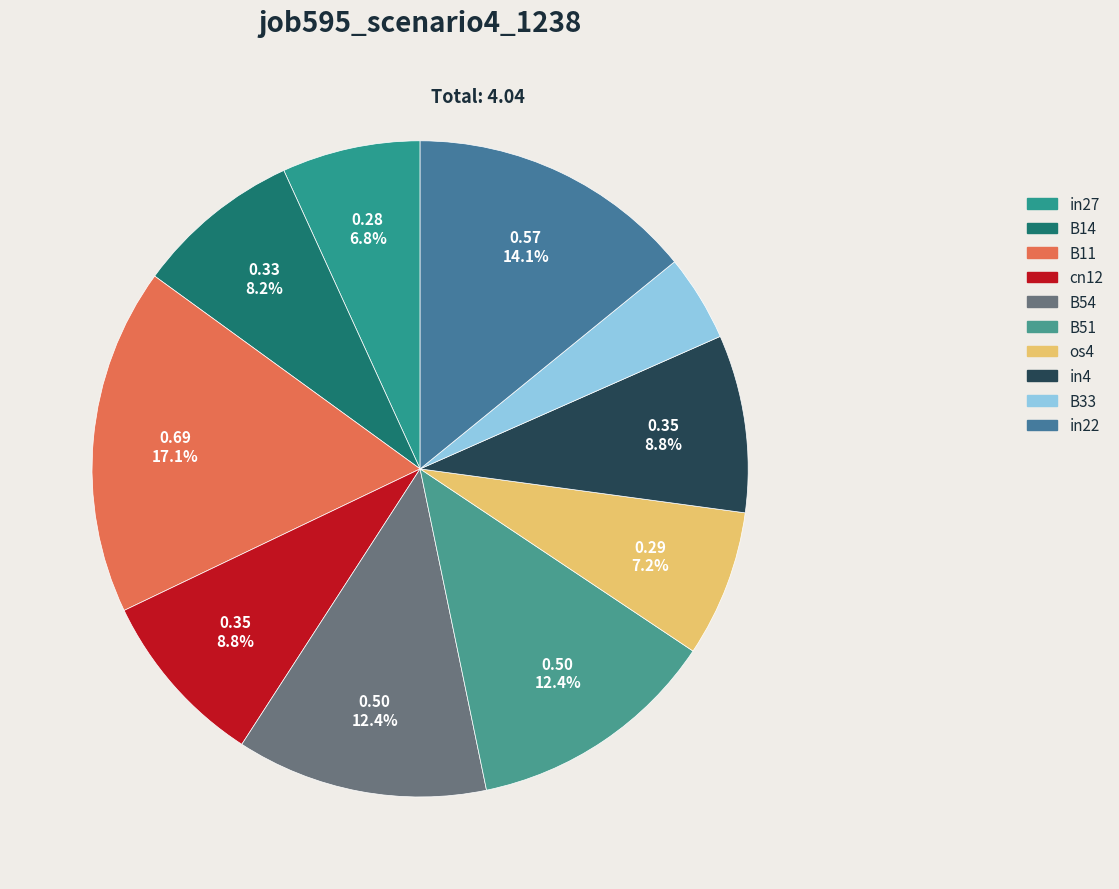

Does any single category account for the majority?

No